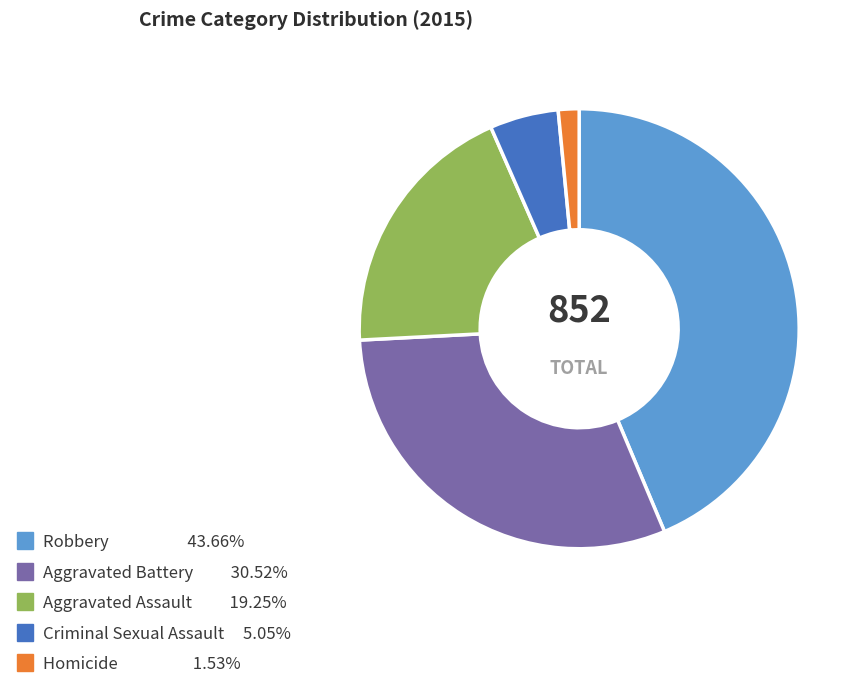

Do Homicide and Robbery together represent more than half of the pie?

No